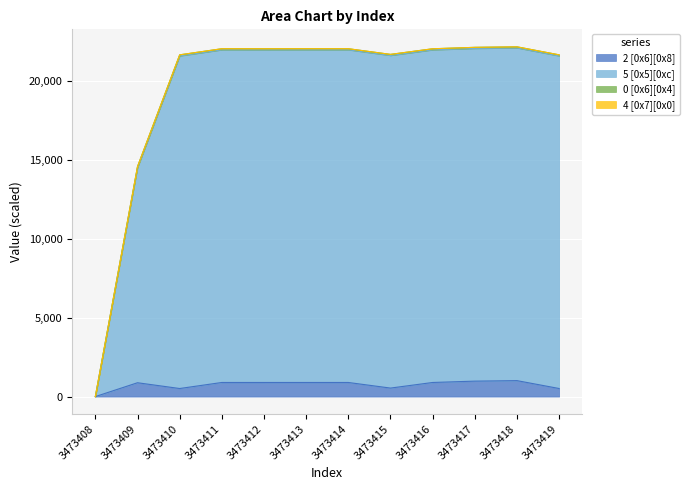

True or false: 5 [0x5][0xc] and 2 [0x6][0x8] intersect in this chart.

False